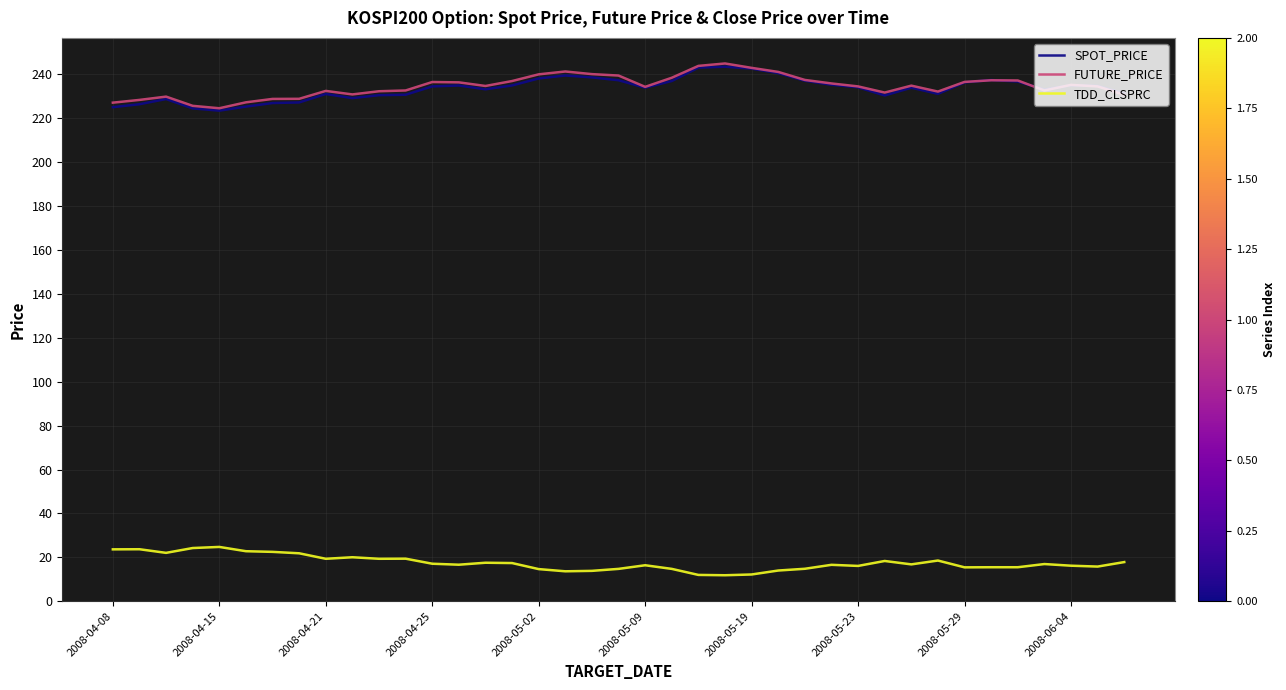

True or false: TDD_CLSPRC and SPOT_PRICE intersect in this chart.

False